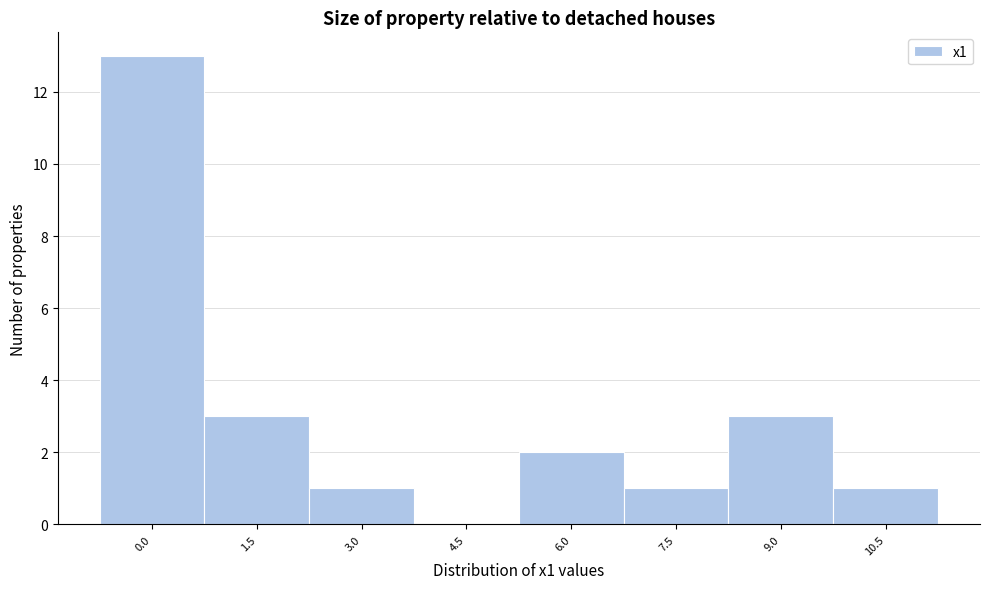

Reading left to right, transcribe this chart: for each bar, give the range it covers on the x-axis and its height. Neither the bar edges nor the heights are printed on the chart, so give them approximately, as read against the axes.

-0.75 to 0.75: 13
0.75 to 2.25: 3
2.25 to 3.75: 1
3.75 to 5.25: 0
5.25 to 6.75: 2
6.75 to 8.25: 1
8.25 to 9.75: 3
9.75 to 11.25: 1